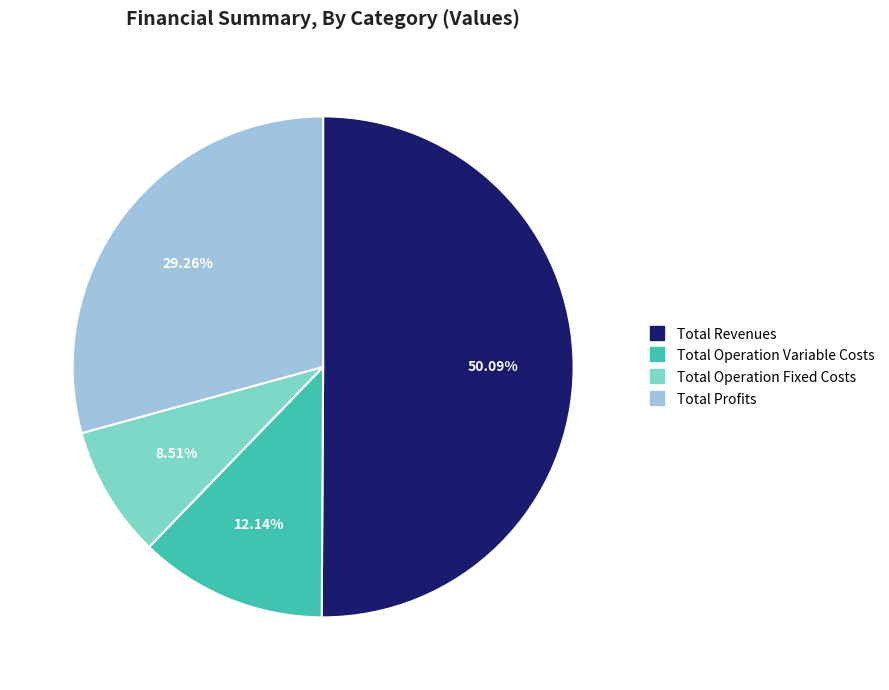

Which category has the biggest portion of the pie?

Total Revenues